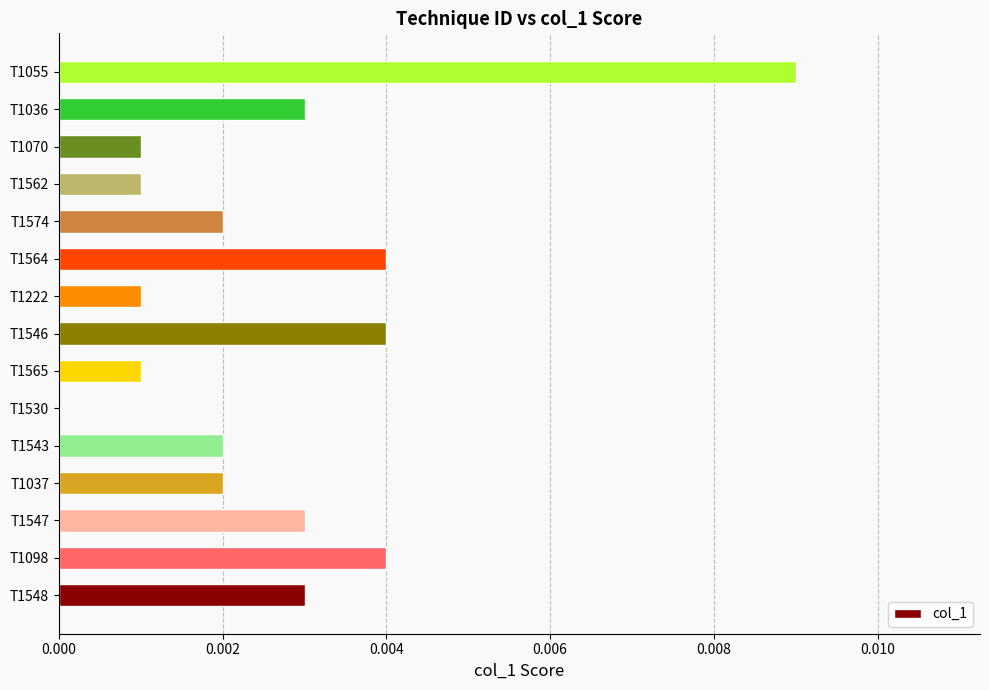

Between T1564 and T1222, which is larger?

T1564